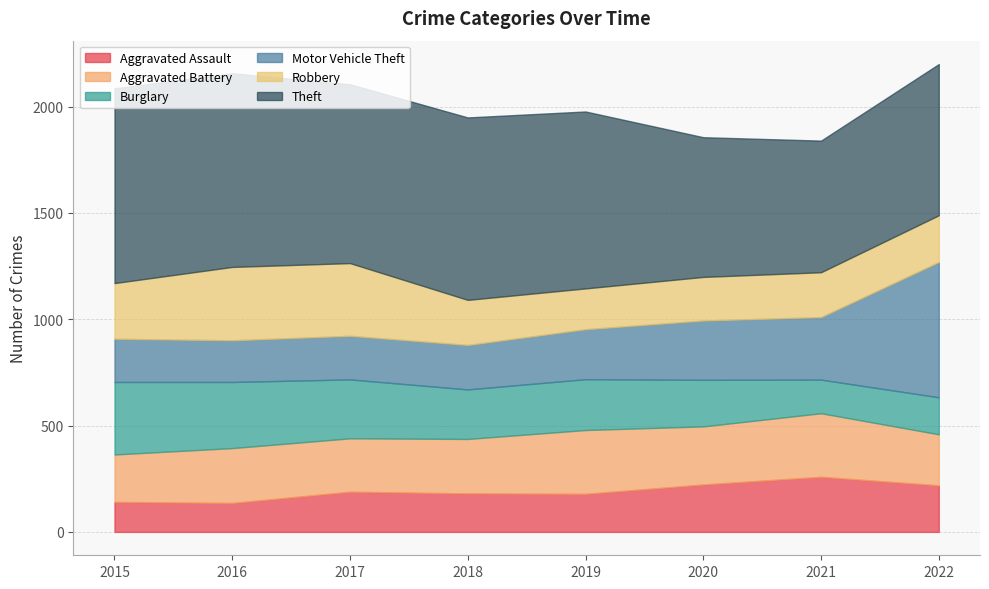

Between which two adjacent categories do Aggravated Battery and Motor Vehicle Theft first intersect?

2019 and 2020